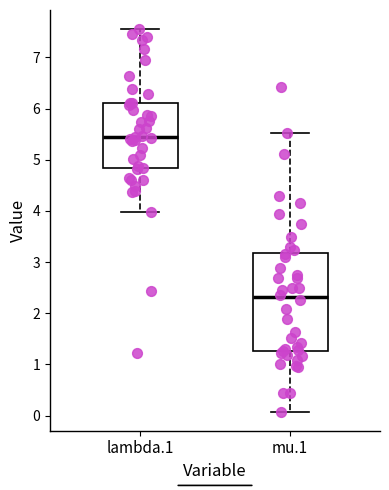

Where does the median line of the box for lambda.1 sit on the y-axis? The values are not printed on the chart, so give them approximately, as read against the axis.

5.5